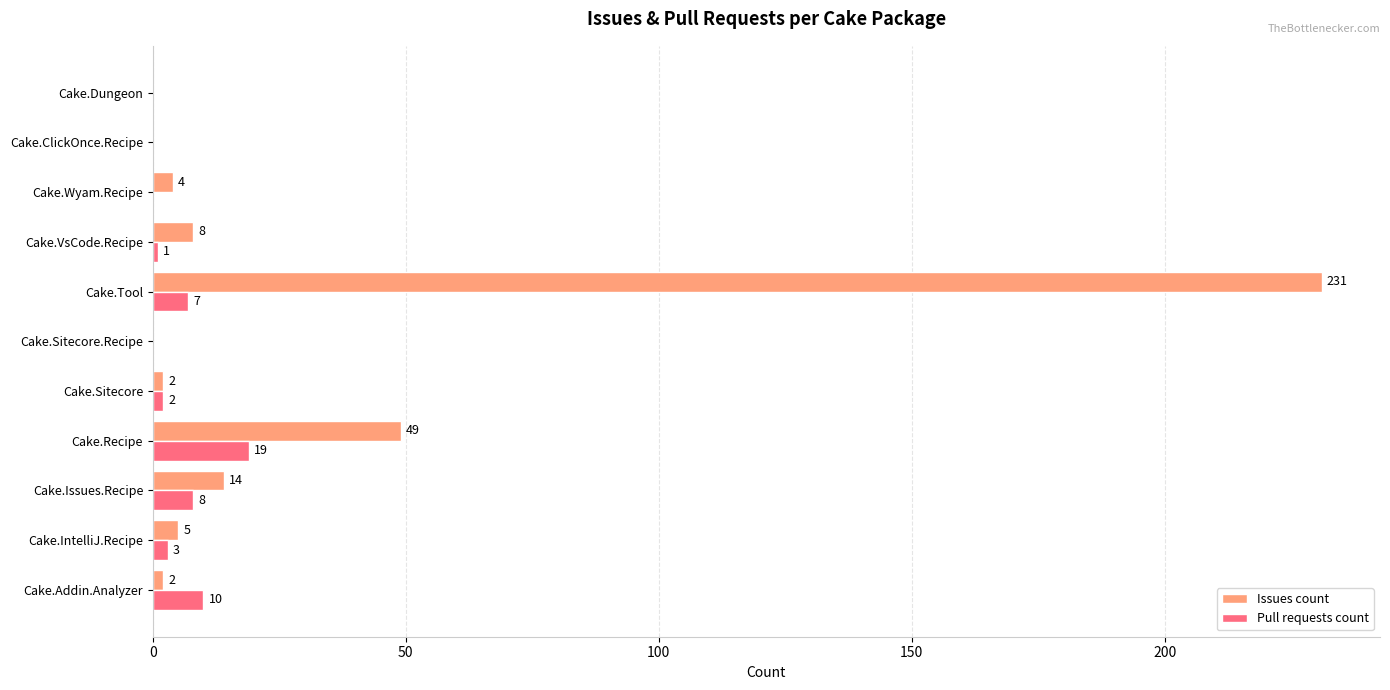

Which series has the widest spread of values?

Issues count